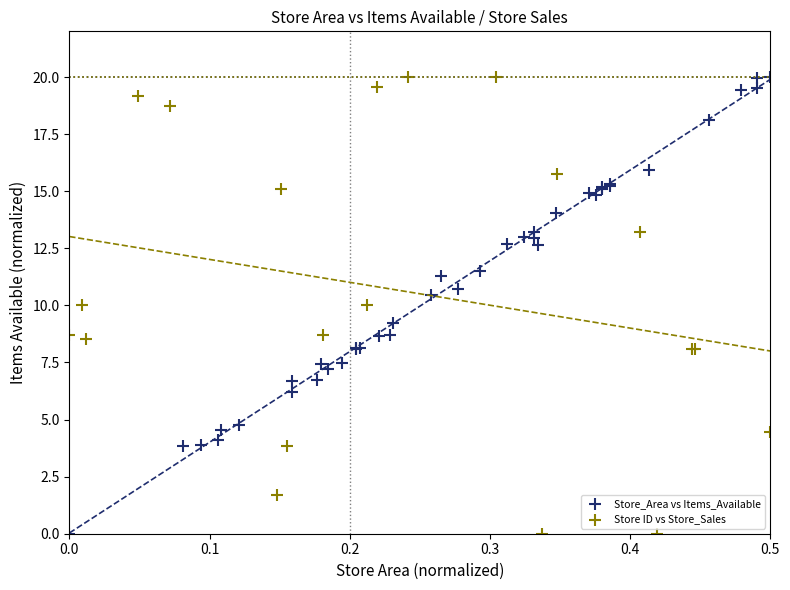

What are all the series names shown in the legend?

Store_Area vs Items_Available, Store ID vs Store_Sales